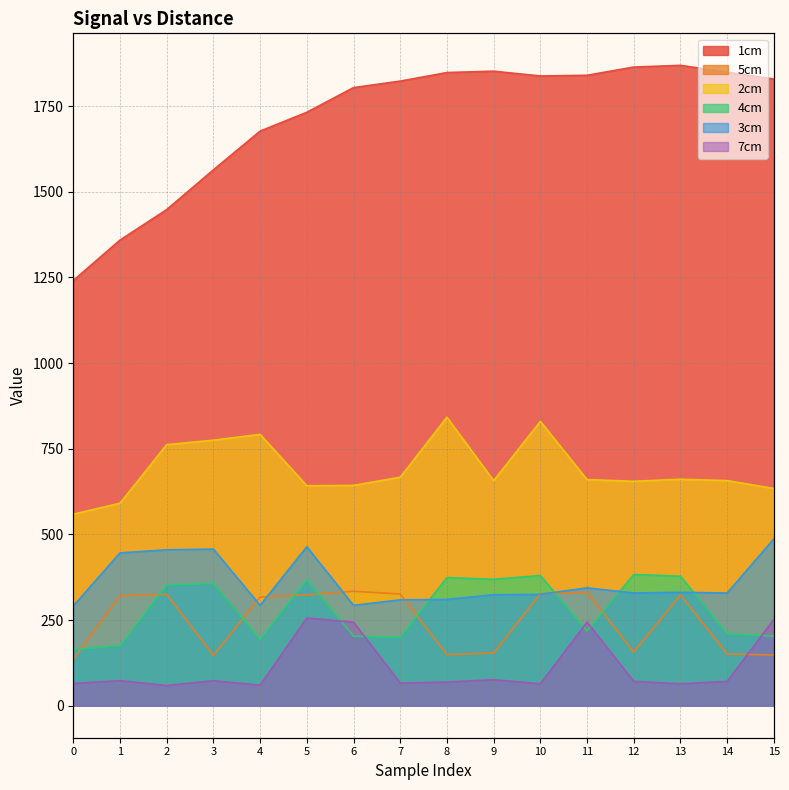

What is the maximum value for 5cm?

334